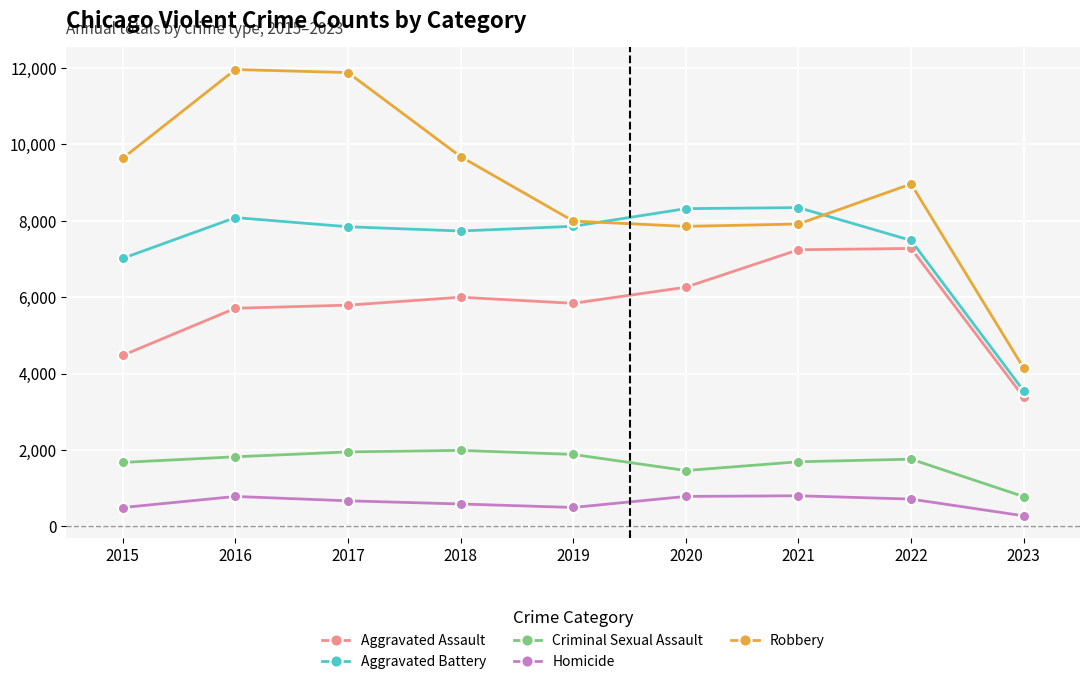

Rank the series by their maximum value, from highest to lowest.

Robbery, Aggravated Battery, Aggravated Assault, Criminal Sexual Assault, Homicide